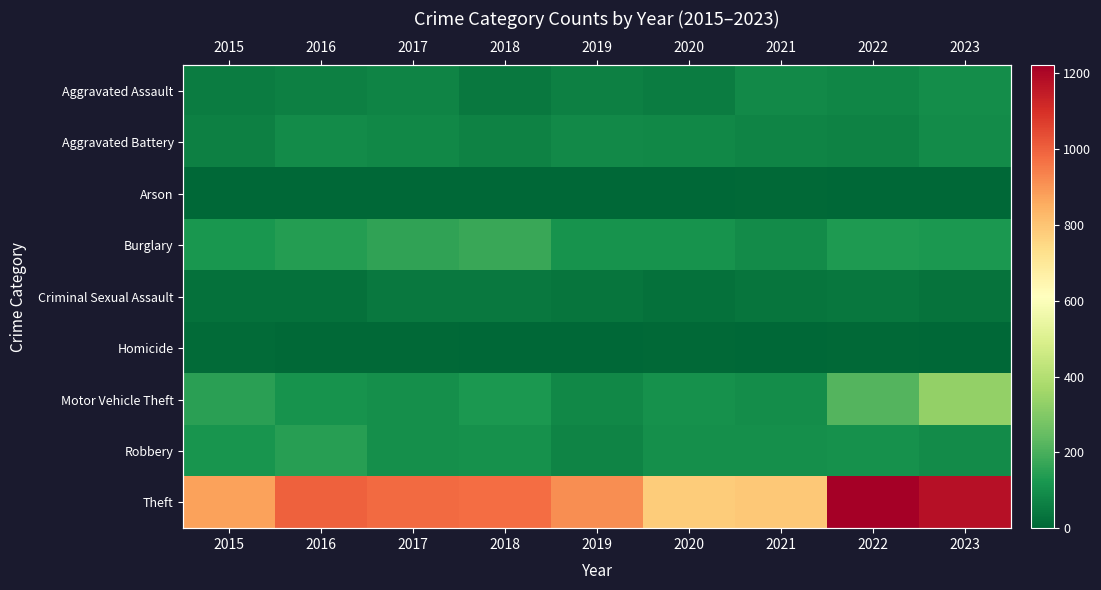

Which has a higher value, 2016 or 2019?

2016